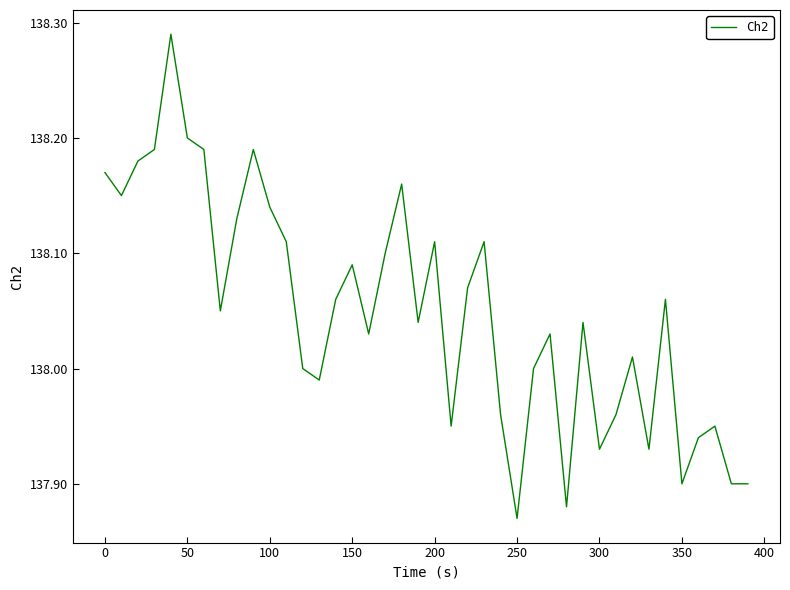

What is the difference between the maximum and minimum values?

0.4